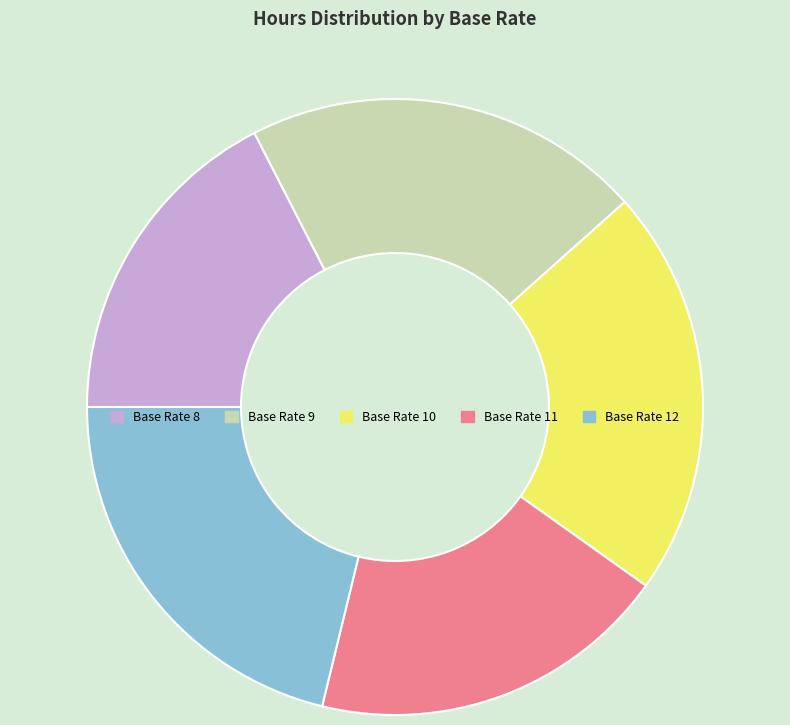

Is the sum of Base Rate 8 and Base Rate 9 greater than half?

No